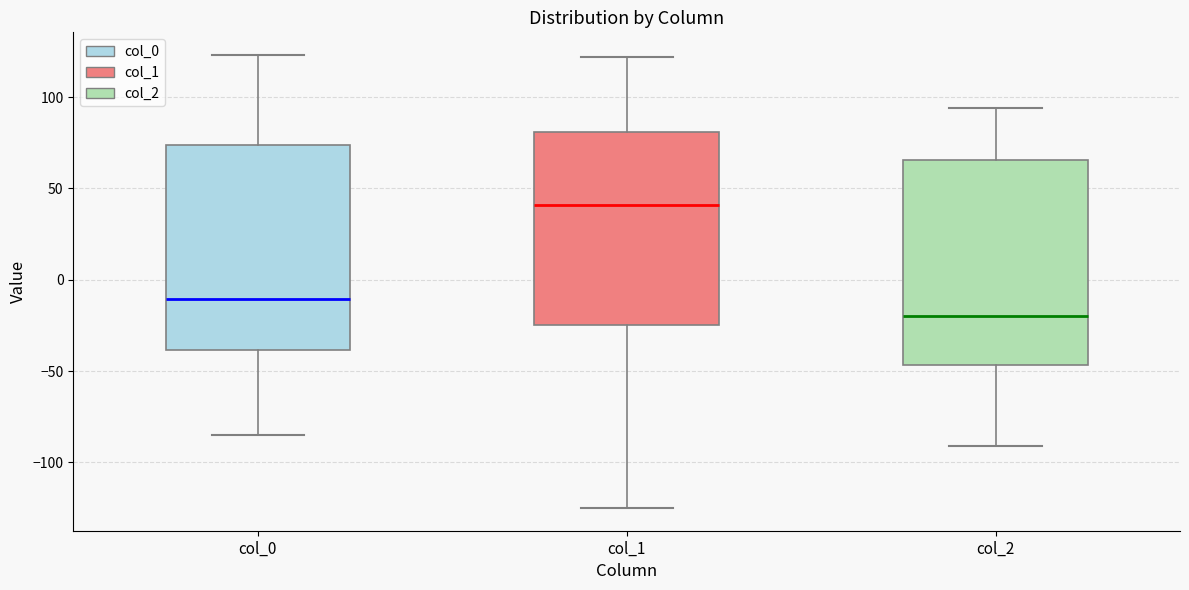

Reading left to right, transcribe this box plot: for each box, give where its median line is, the range the box spans, and where its two whiskers end, as read against the y-axis. The values are not printed on the chart, so give them approximately, as read against the axis.

col_0: median -10, box -40 to 75, whiskers -85 to 125
col_1: median 40, box -25 to 80, whiskers -125 to 120
col_2: median -20, box -45 to 65, whiskers -90 to 95